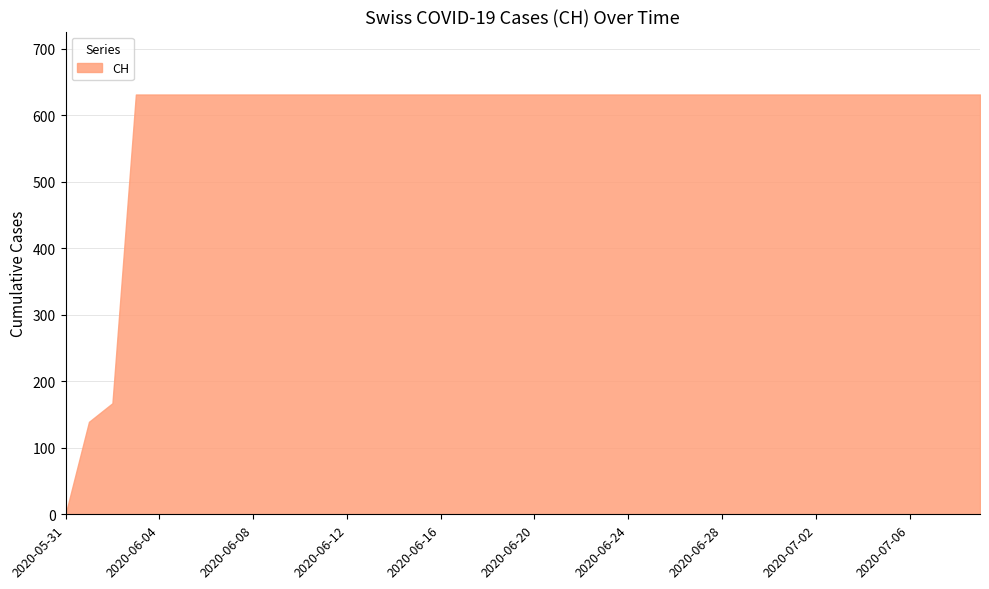

Does the chart display data point markers on the line(s)?

No